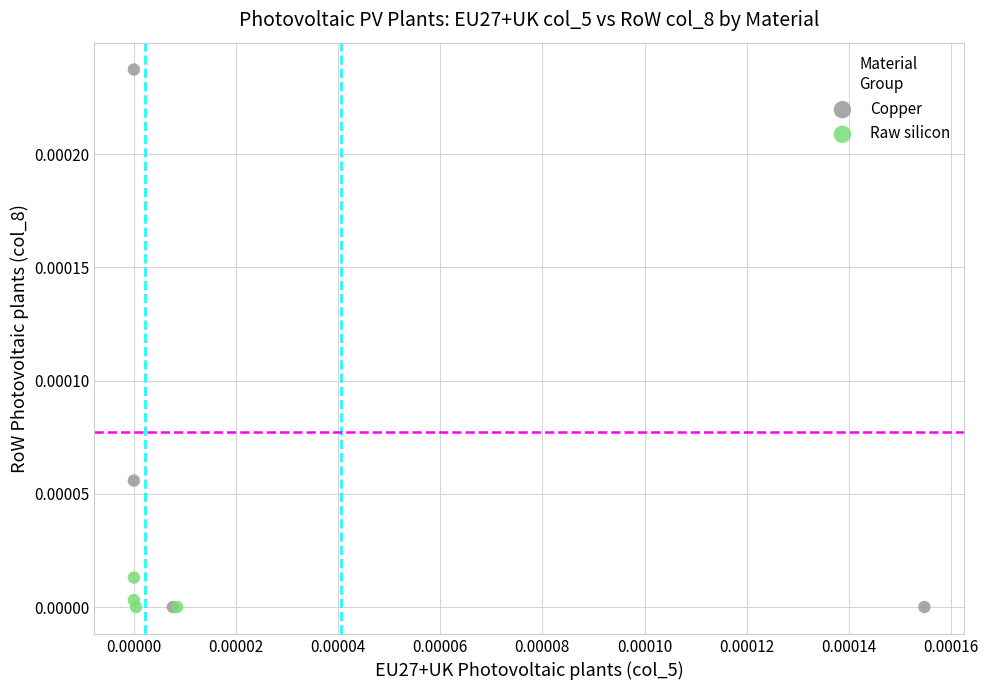

Which series has the widest spread of Y values?

Copper